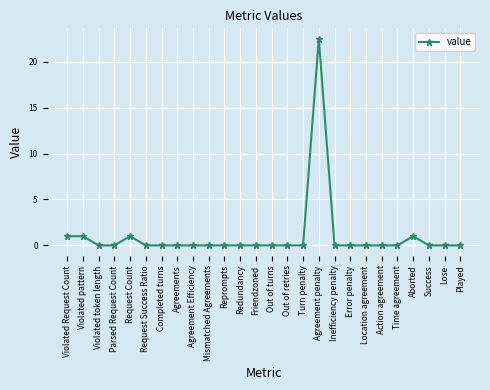

What is the label of the 18th point from the right?

Agreement Efficiency